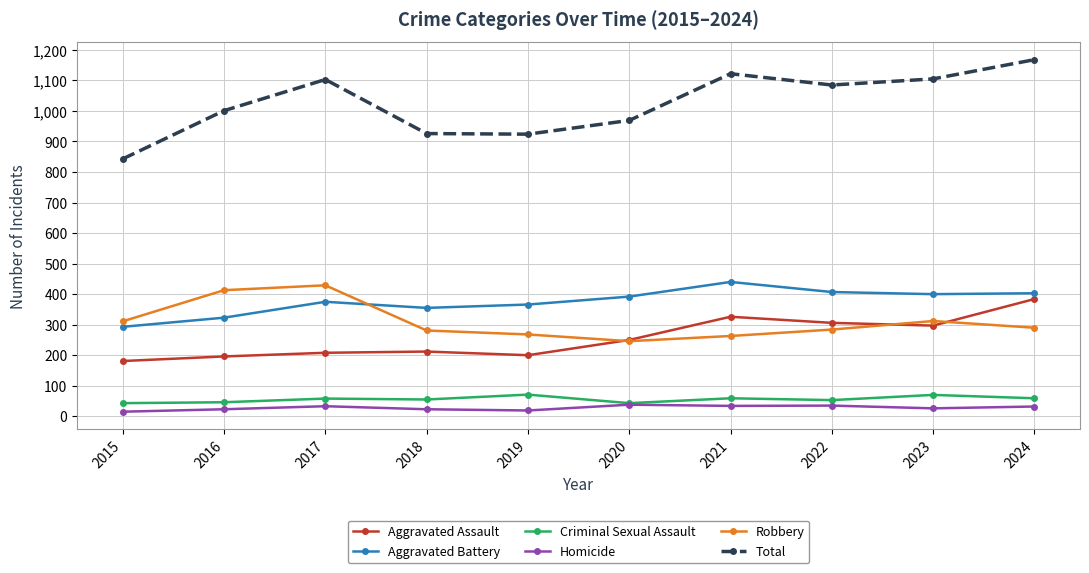

What is the value of the Aggravated Assault point at the 3rd from the left?

208